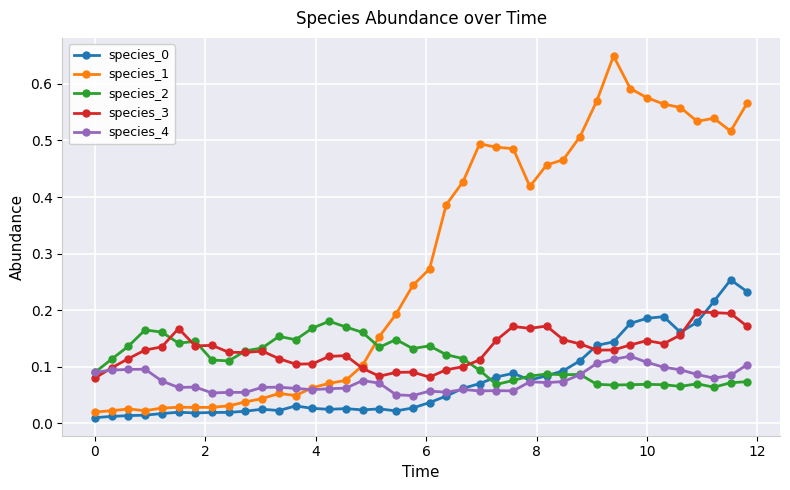

Which series has the largest total across all categories?

species_1